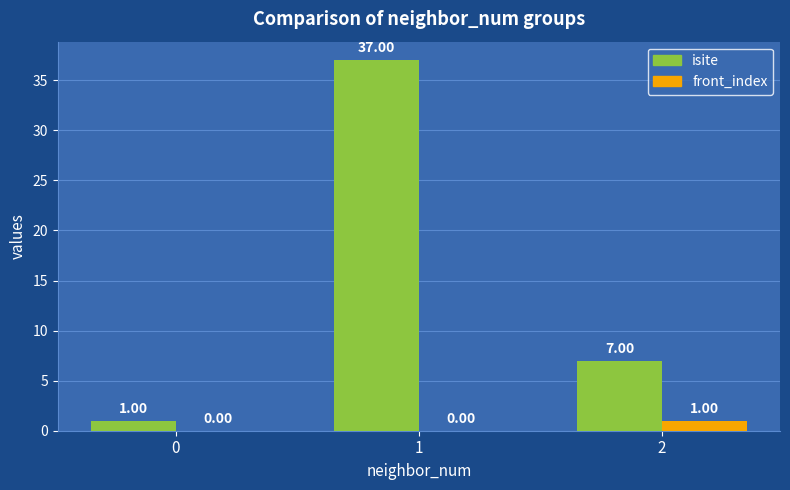

Between 0 and 1, which series saw the biggest shift?

isite